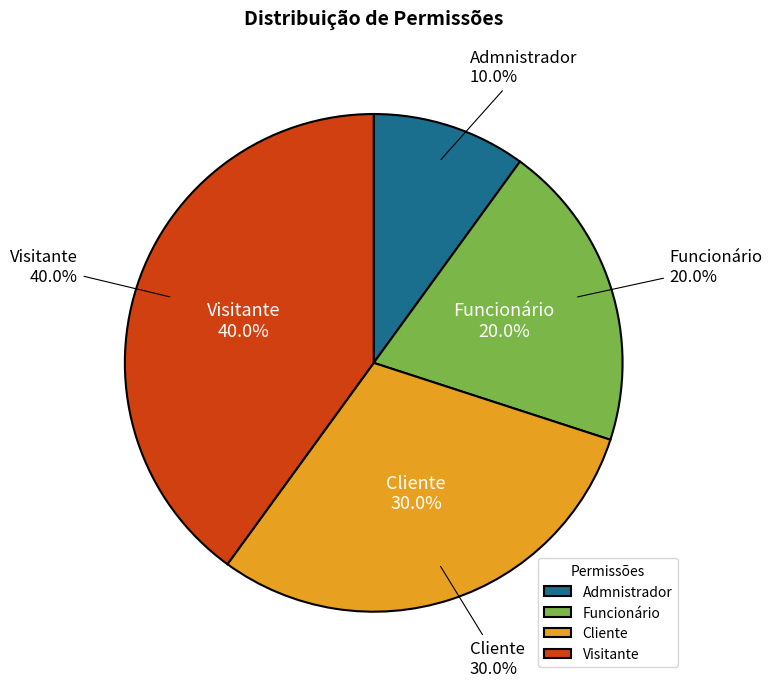

True or false: Visitante accounts for 40% of the total.

True